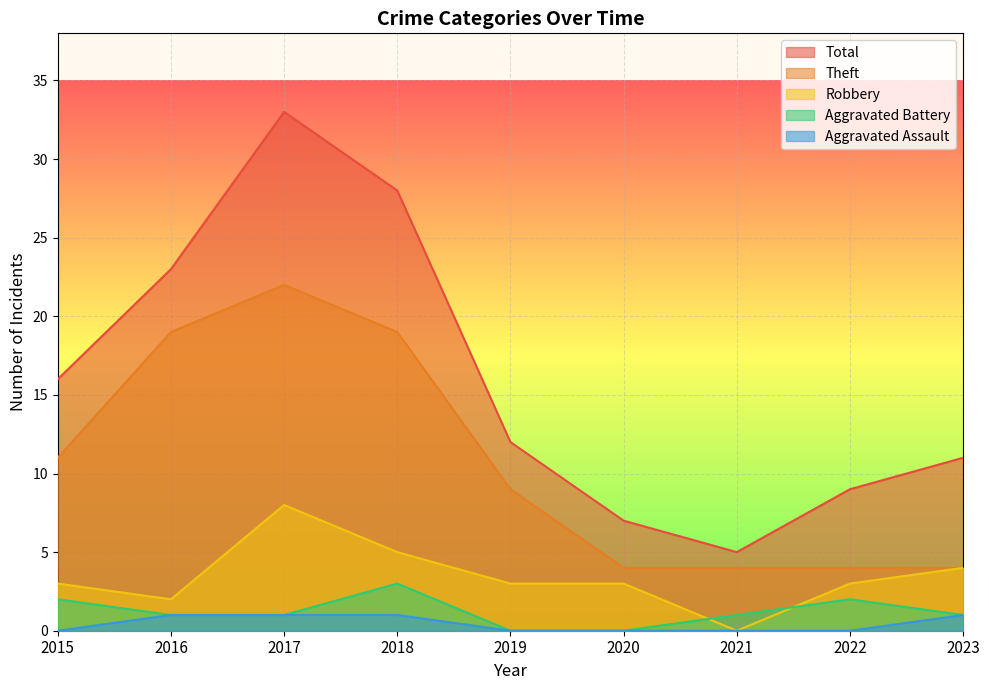

True or false: Theft and Aggravated Battery intersect in this chart.

False